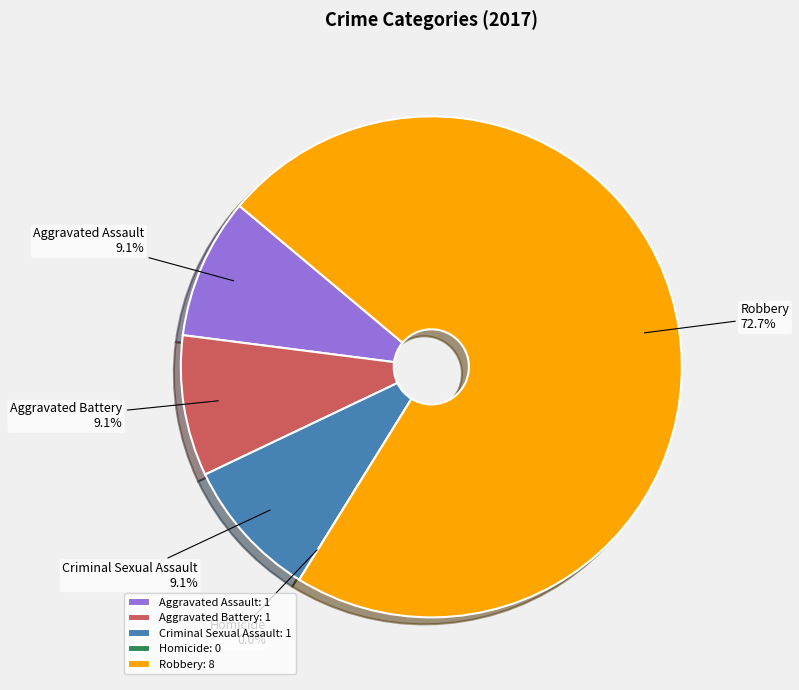

How many slices are in this pie chart?

5